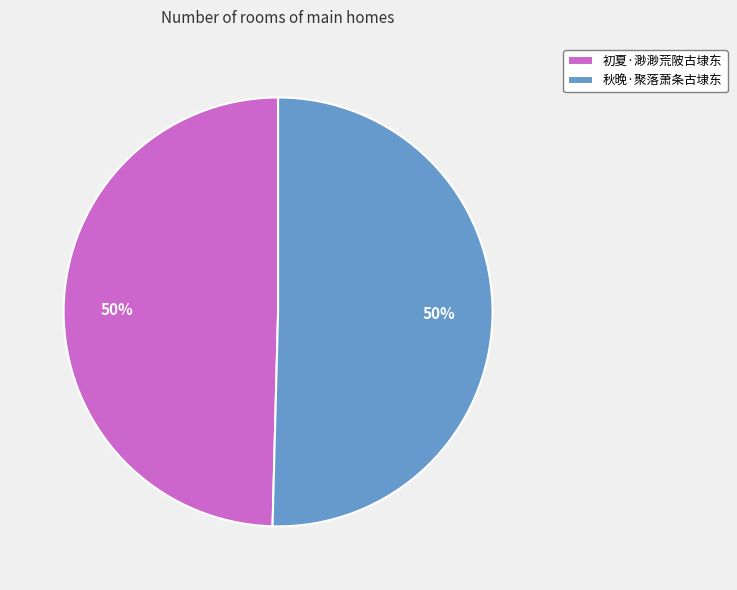

The 初夏·渺渺荒陂古埭东 slice represents 50% of the pie. True or false?

True